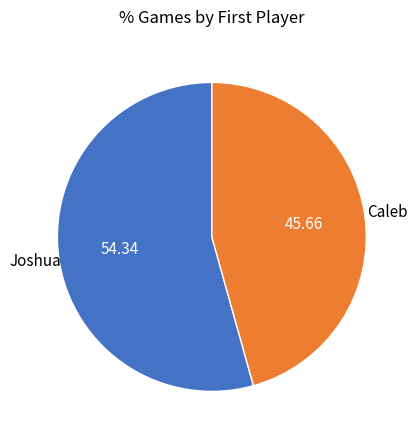

What is the largest slice in the pie chart?

Joshua